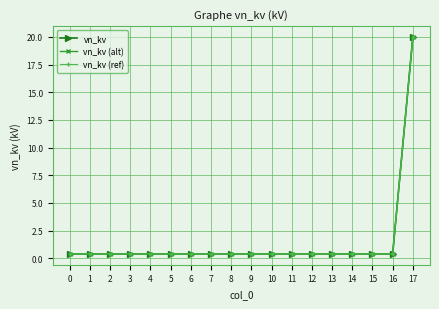

At how many categories does at least one series exceed 17?

1